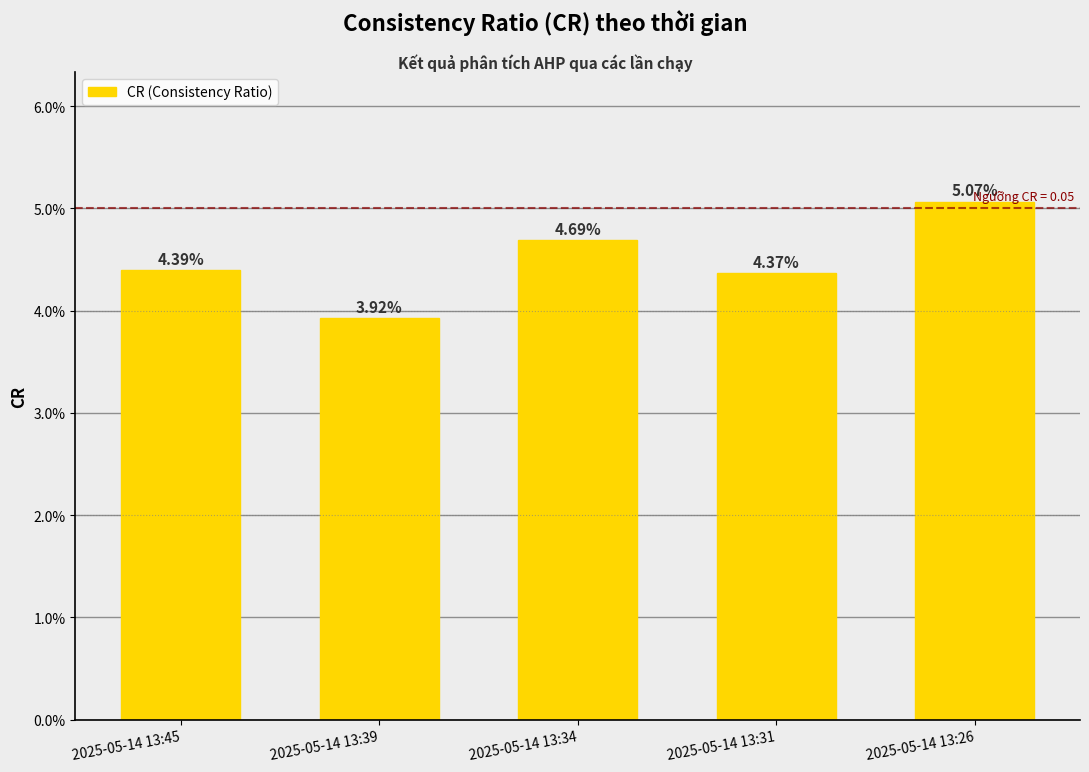

Reading right to left, extract all data points from this chart.

2025-05-14 13:26=0.1	2025-05-14 13:31=0.0	2025-05-14 13:34=0.0	2025-05-14 13:39=0.0	2025-05-14 13:45=0.0